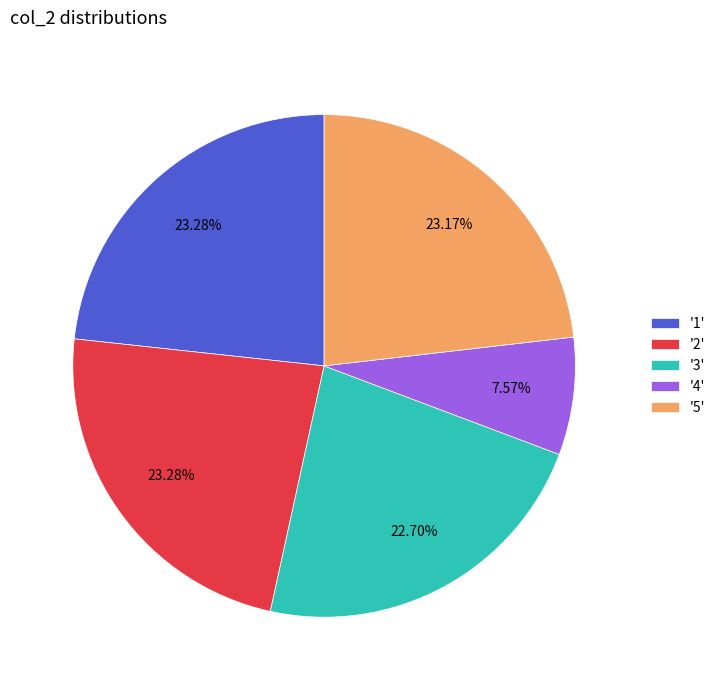

Is the sum of '1' and '2' greater than half?

No